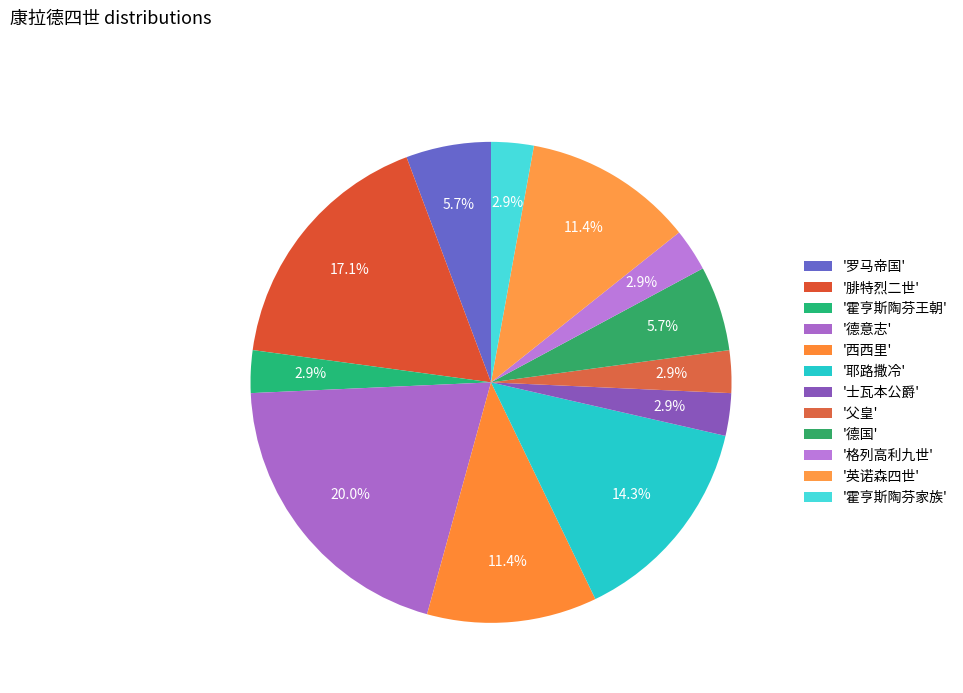

Which category has the smallest portion of the pie?

霍亨斯陶芬王朝